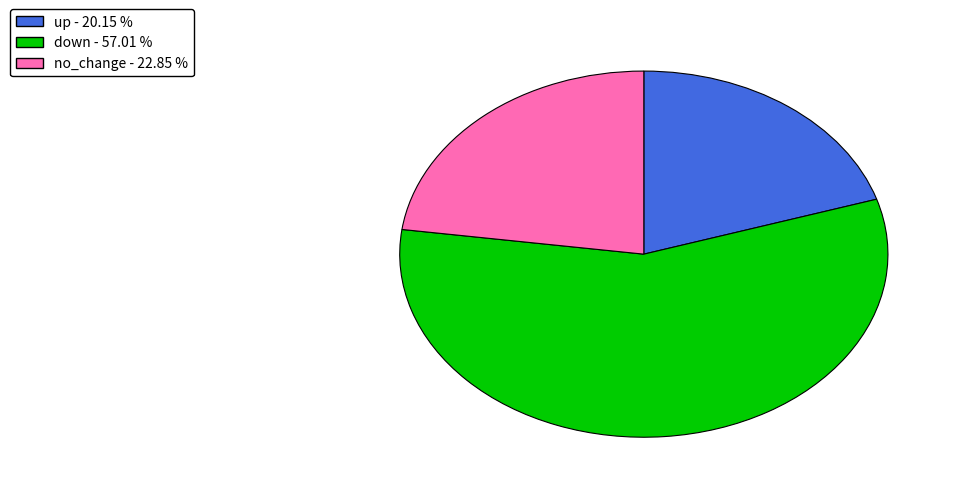

What is the ratio of the value at up to the value at down?

0.4